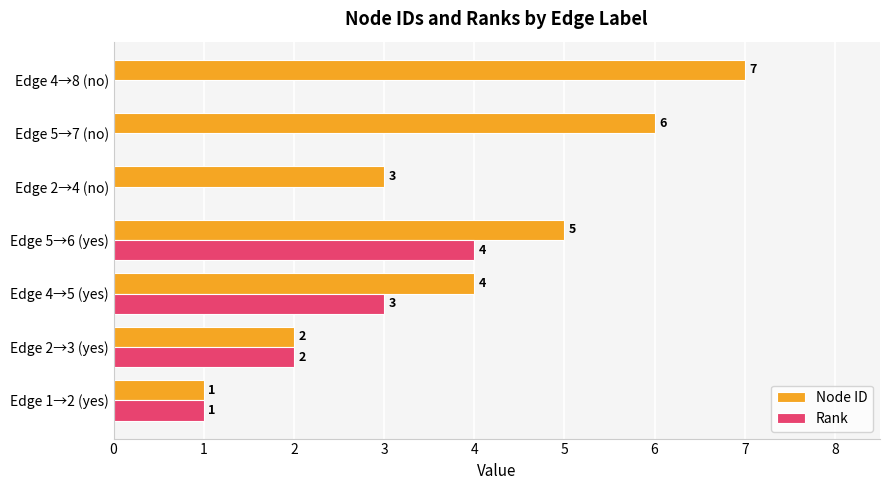

What is the maximum value shown in the chart?

7